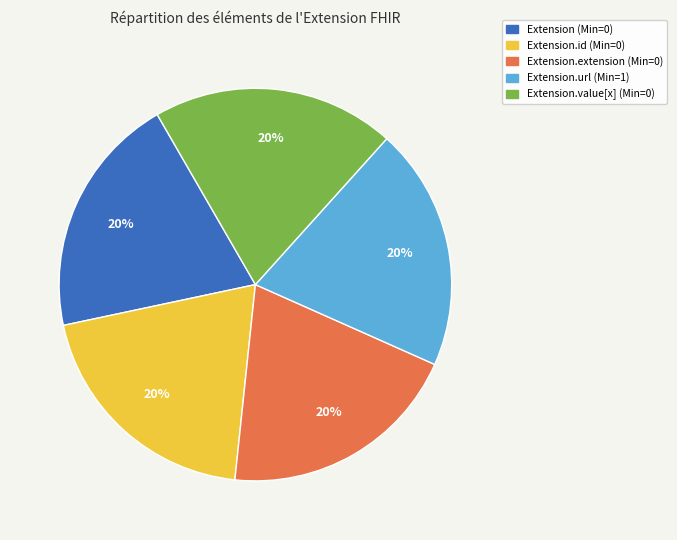

Is the sum of Extension.url (Min=1) and Extension.extension (Min=0) greater than half?

No